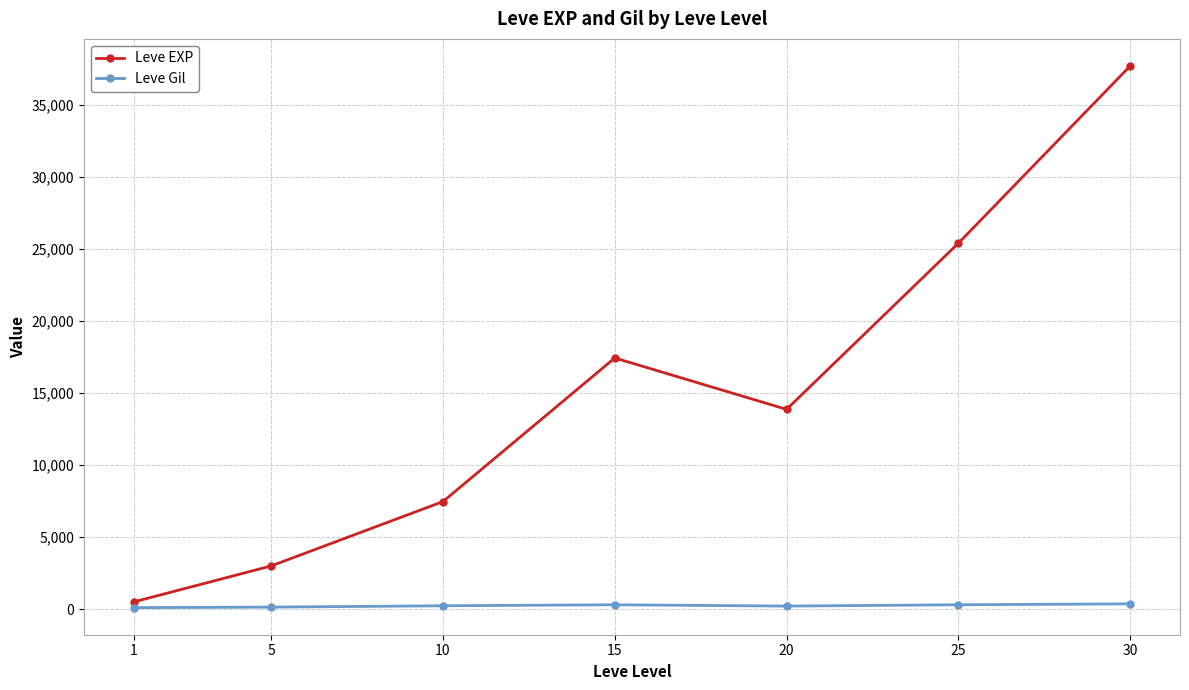

Between 20 and 30, which series saw the biggest shift?

Leve EXP